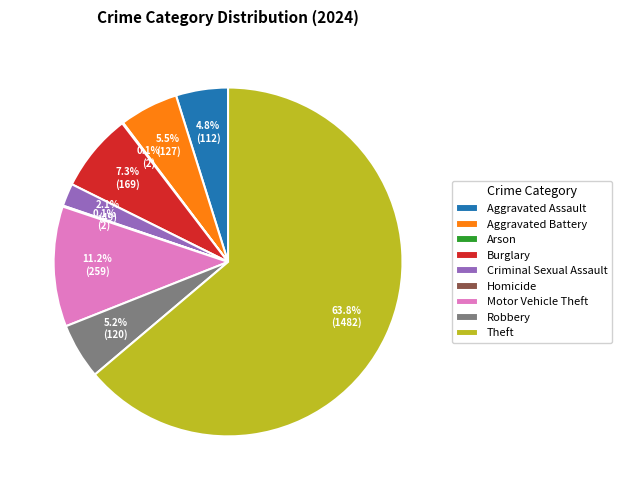

Which category has the biggest portion of the pie?

Theft